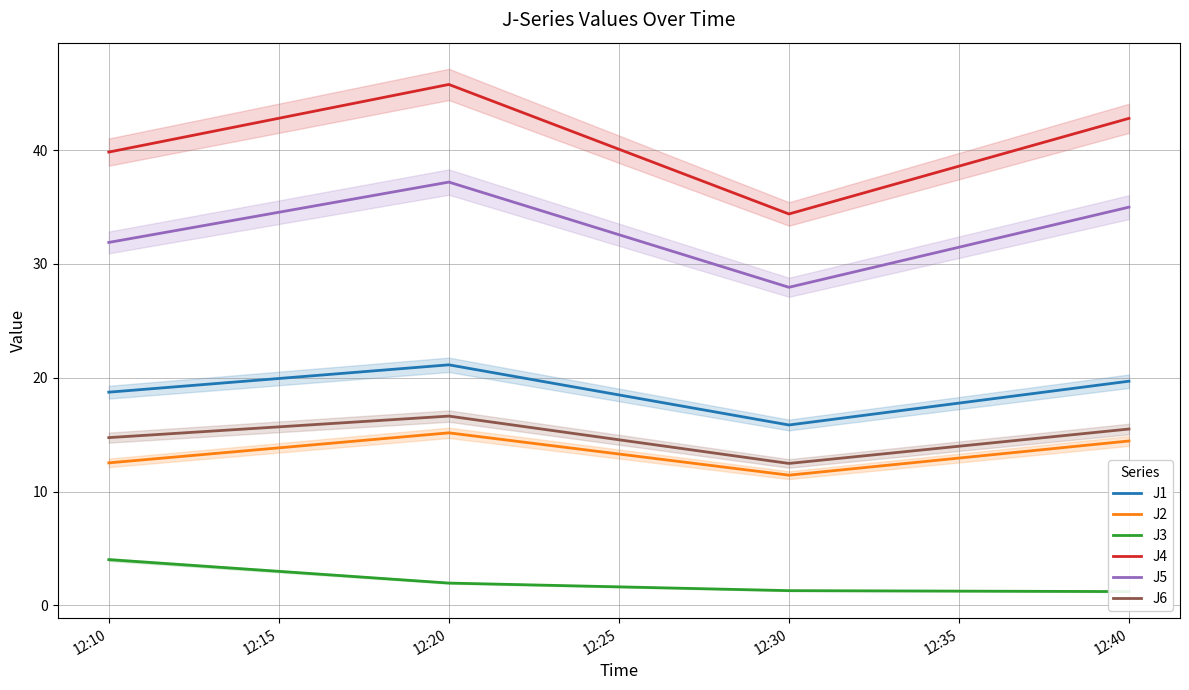

What is the difference between the maximum and minimum values in the J1 series?

5.3